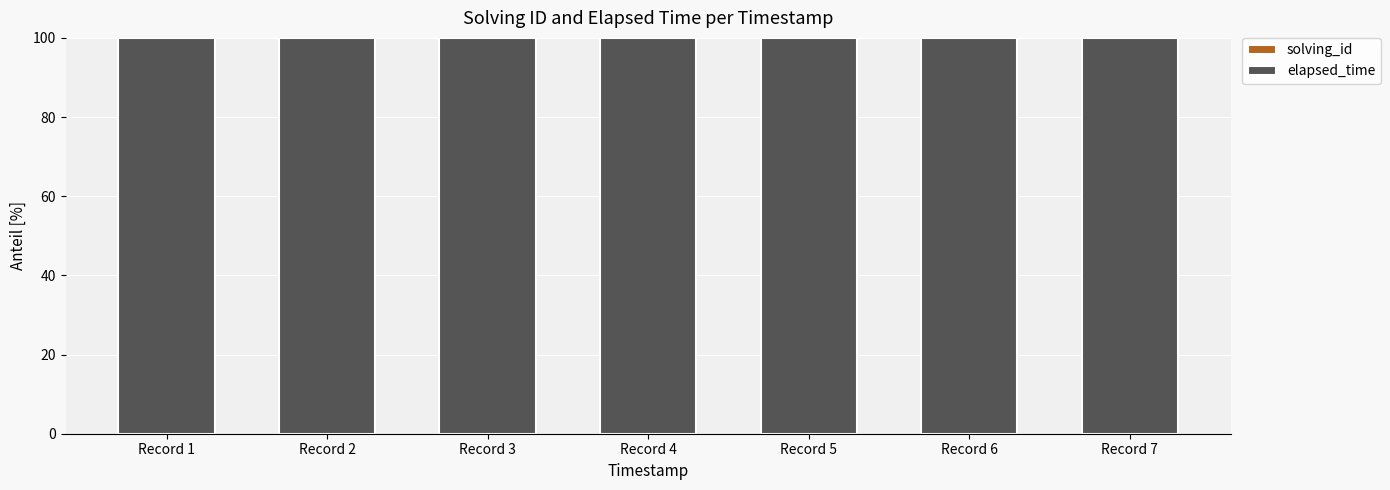

At which category is the sum across all series the highest?

Record 4